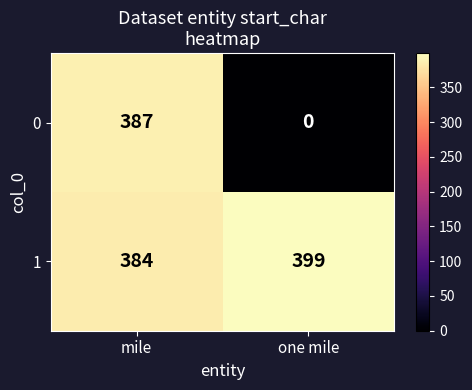

Reading left to right, list all the values displayed in this chart.

0: 387	0
1: 384	399